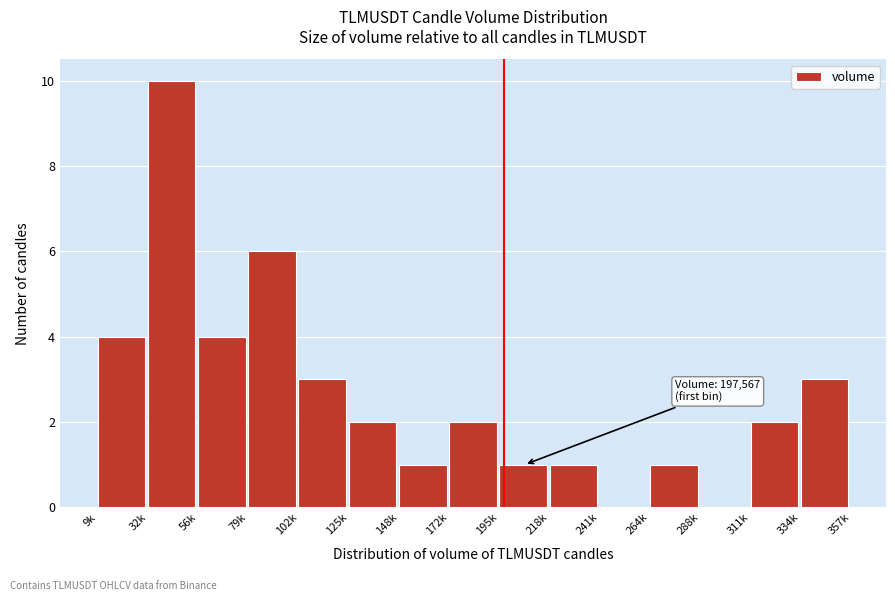

Reading left to right, list all the values displayed in this chart.

9k=4	32k=10	56k=4	79k=6	102k=3	125k=2	148k=1	172k=2	195k=1	218k=1	241k=0	264k=1	288k=0	311k=2	334k=3